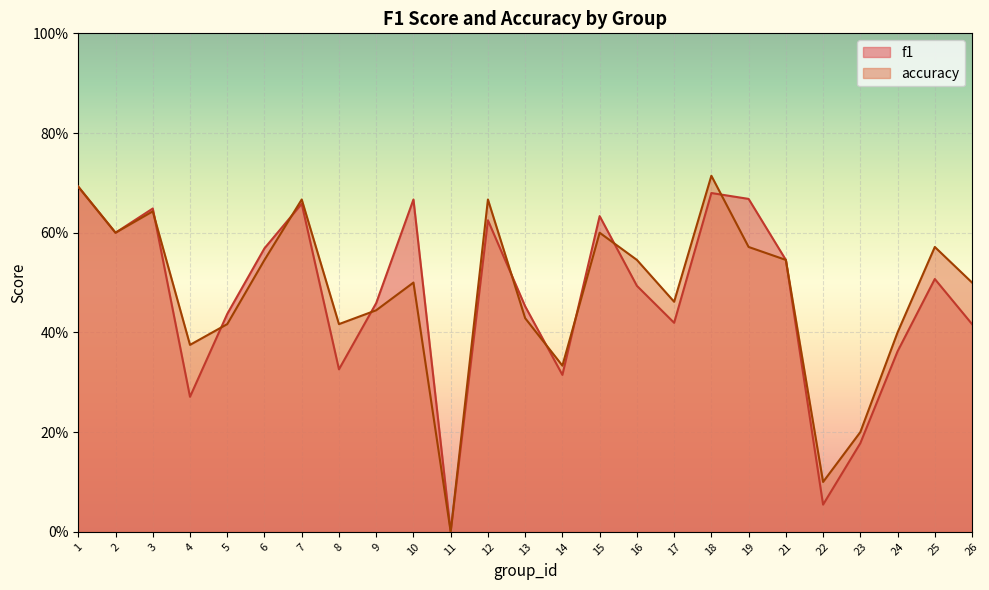

Does the chart display data point markers on the line(s)?

No